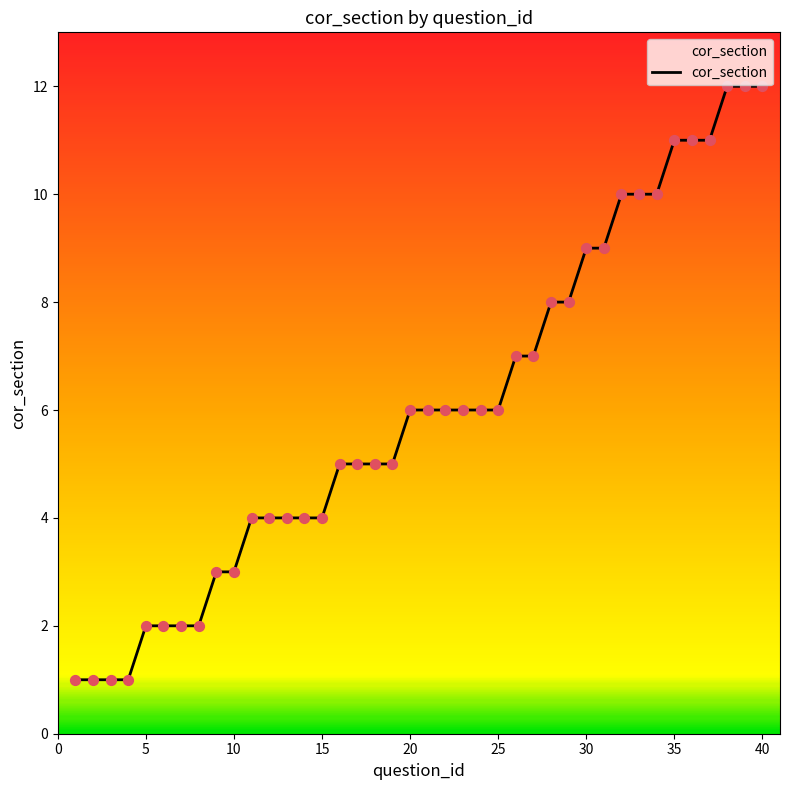

What is the maximum value shown in the chart?

12